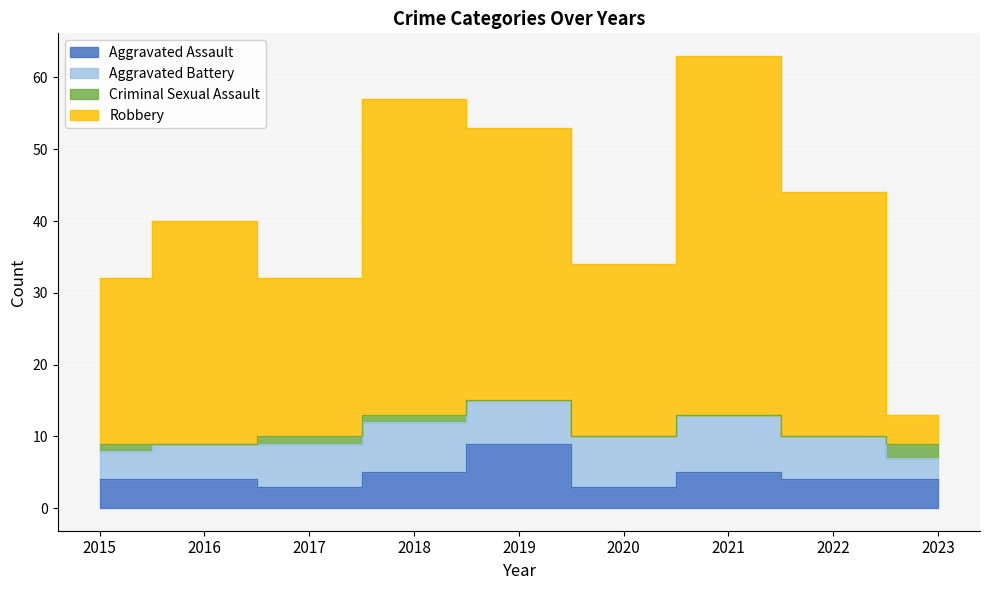

True or false: Robbery and Aggravated Assault cross at least once.

False